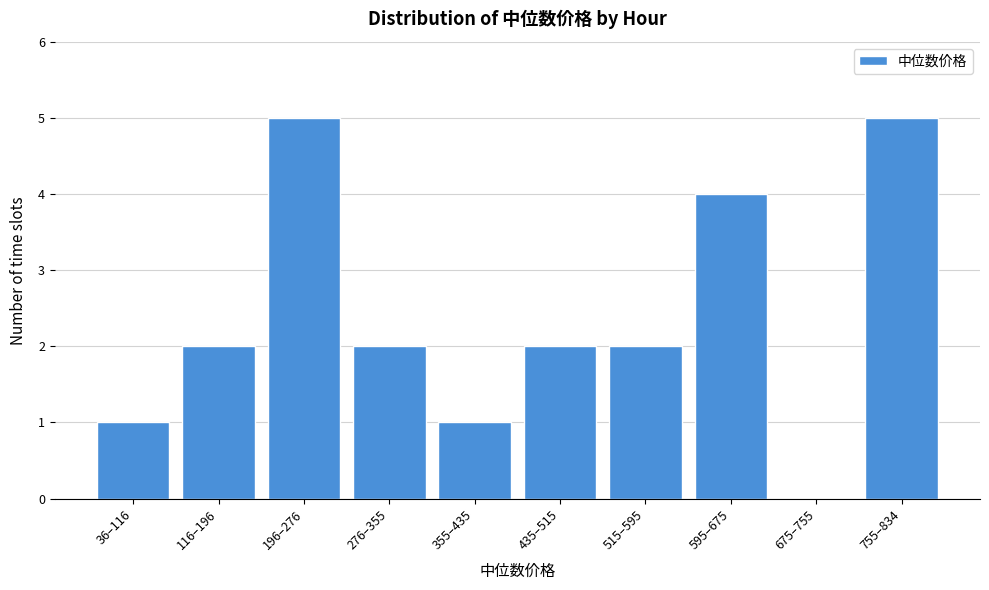

Reading left to right, list all the values displayed in this chart.

36–116=1	116–196=2	196–276=5	276–355=2	355–435=1	435–515=2	515–595=2	595–675=4	675–755=0	755–834=5